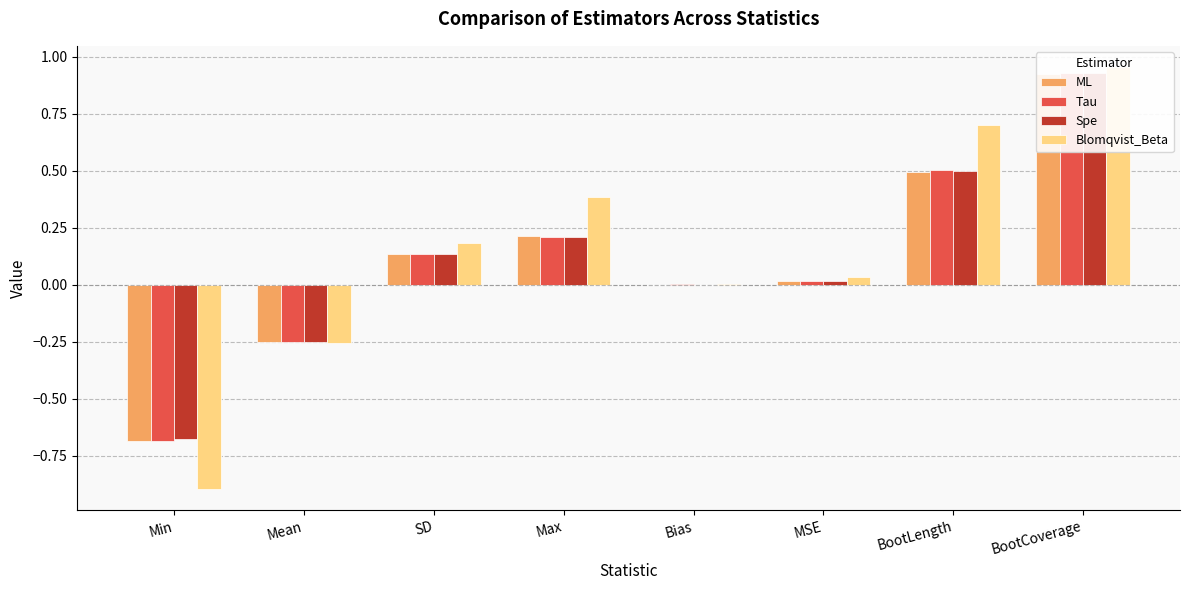

Count the number of data series in this chart.

4